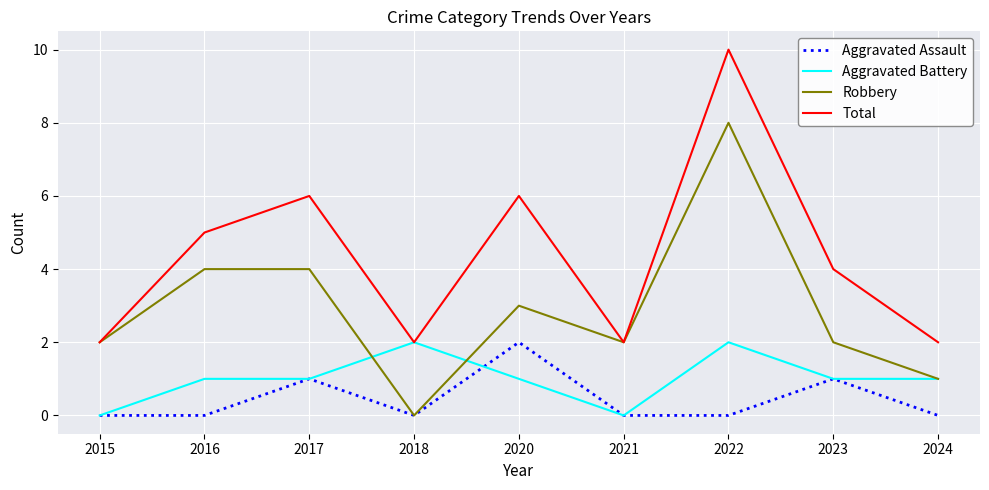

Rank the series at 2020 from highest to lowest value.

Total, Robbery, Aggravated Assault, Aggravated Battery